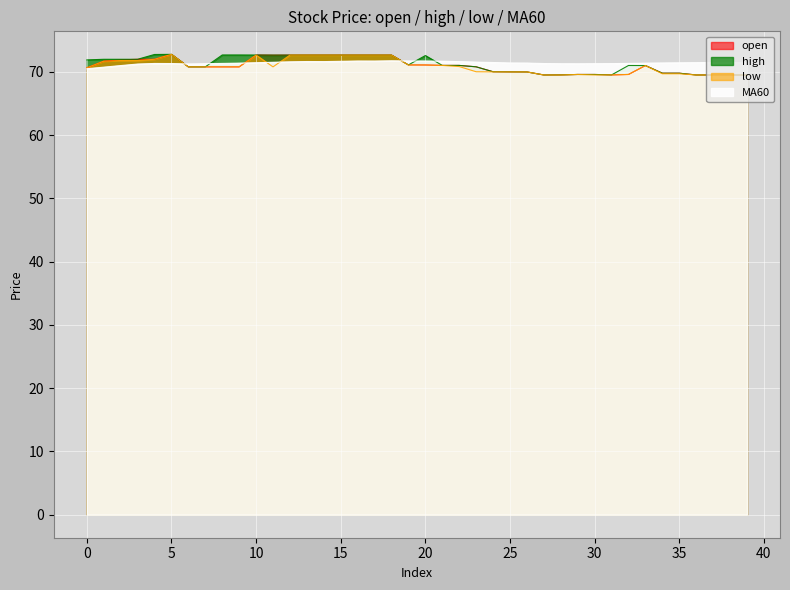

Which label corresponds to the largest value in the chart?

5